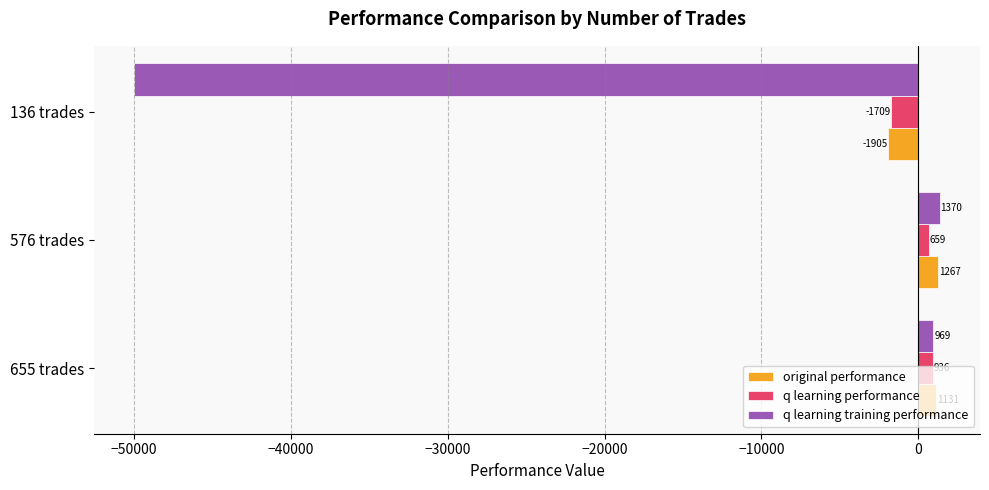

At which label does q learning performance reach its peak?

655 trades